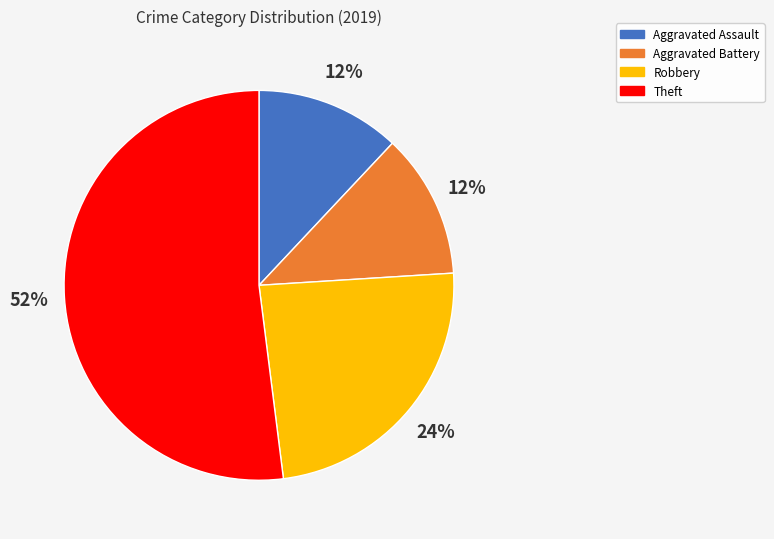

The Robbery slice represents 24% of the pie. True or false?

True